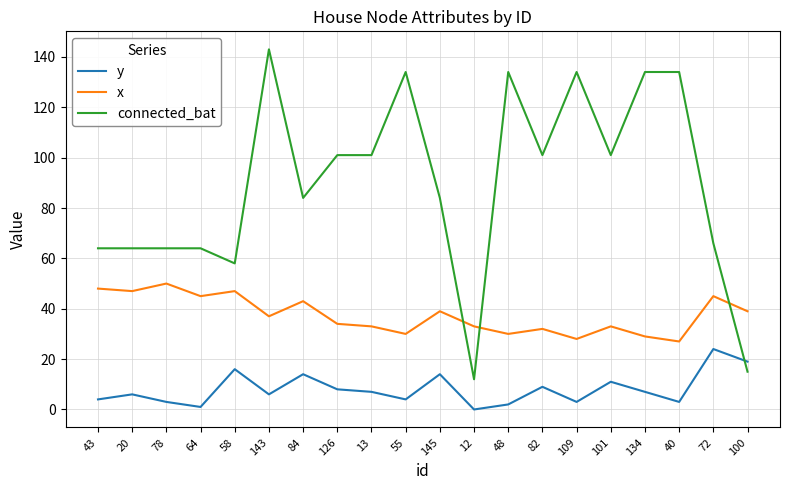

What is the spread (max minus min) of values at 100?

24